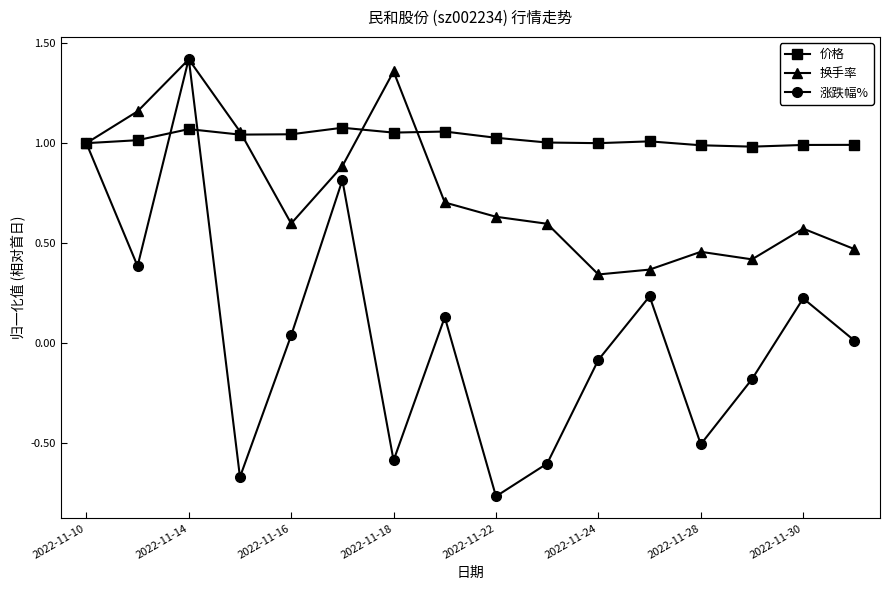

How many lines are shown in the chart?

3